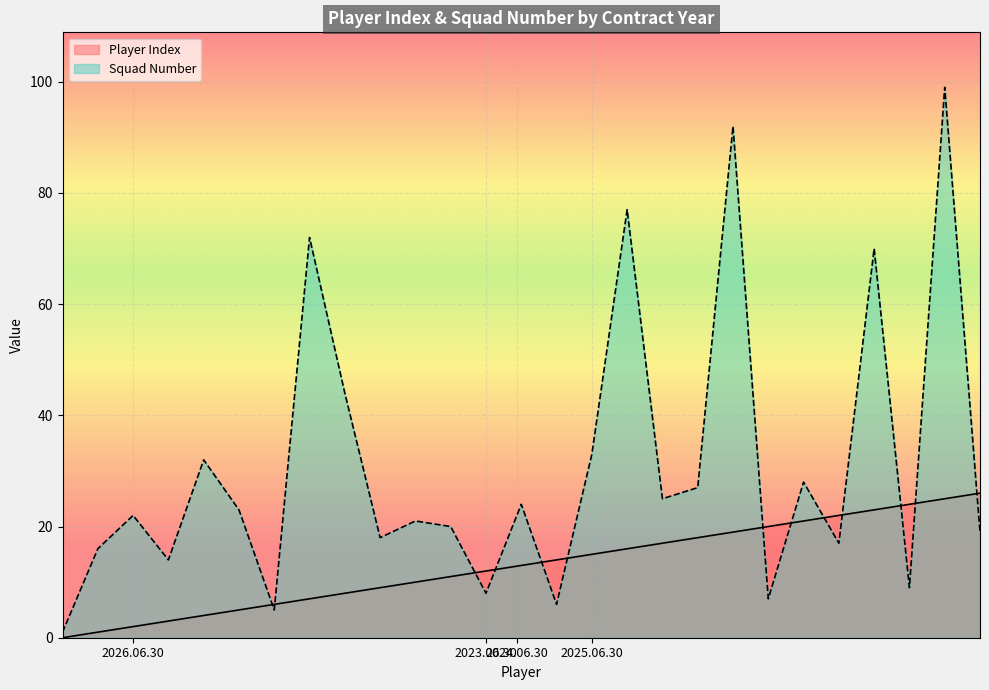

Rank the series by their maximum value, from highest to lowest.

Squad Number, Player Index